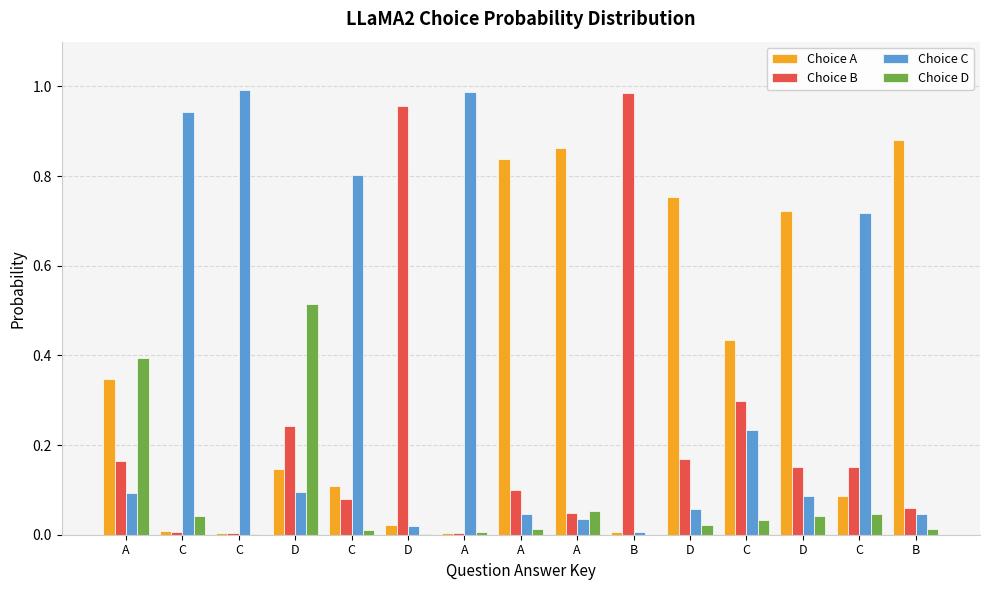

Reading left to right, what are all the values shown in this chart?

Choice A: 0.3	0.0	0.0	0.1	0.1	0.0	0.0	0.8	0.9	0.0	0.8	0.4	0.7	0.1	0.9
Choice B: 0.2	0.0	0.0	0.2	0.1	1.0	0.0	0.1	0.0	1.0	0.2	0.3	0.2	0.2	0.1
Choice C: 0.1	0.9	1.0	0.1	0.8	0.0	1.0	0.0	0.0	0.0	0.1	0.2	0.1	0.7	0.0
Choice D: 0.4	0.0	0.0	0.5	0.0	0.0	0.0	0.0	0.1	0.0	0.0	0.0	0.0	0.0	0.0